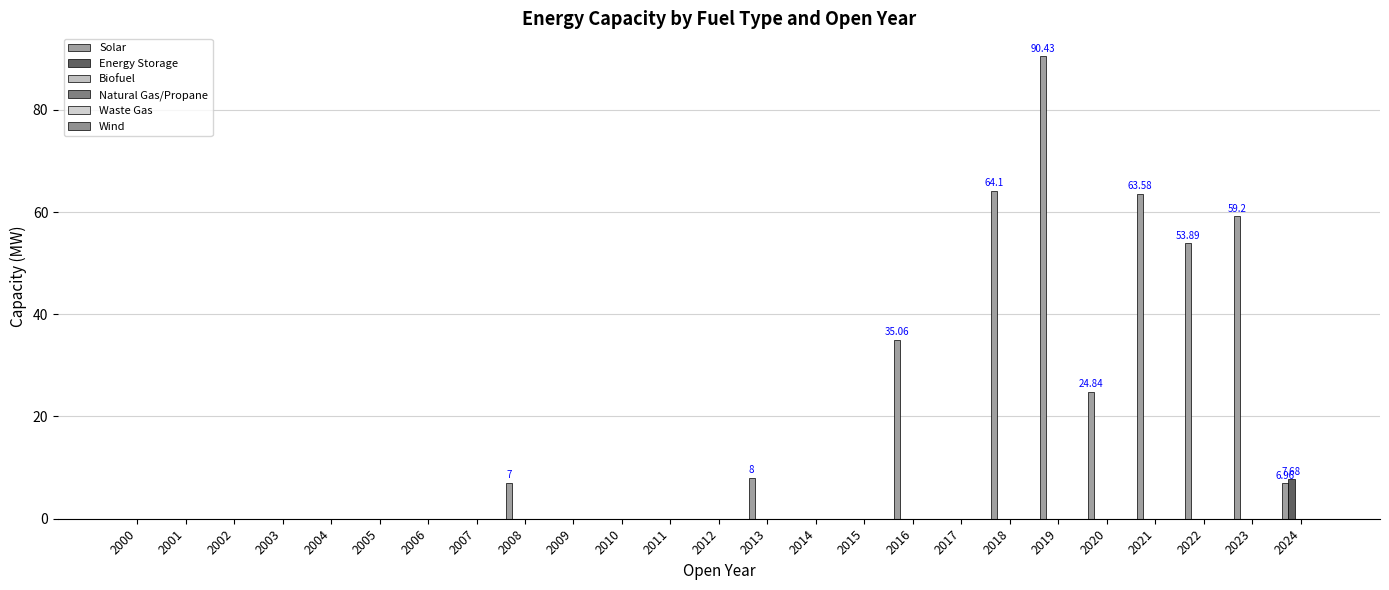

How many series are shown in this chart?

2